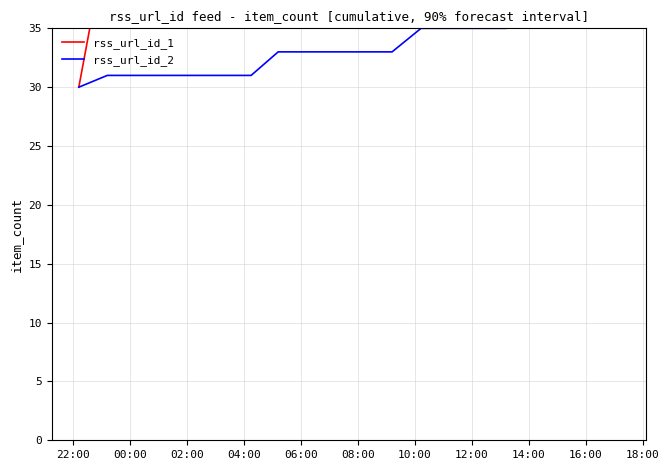

Reading left to right, extract all data points from this chart.

rss_url_id_1: 30	43	52	61	63	65	71	79	88	91	98	100	107	112	121	128	136	151	165	177
rss_url_id_2: 30	31	31	31	31	31	31	33	33	33	33	33	35	35	35	35	36	36	37	37